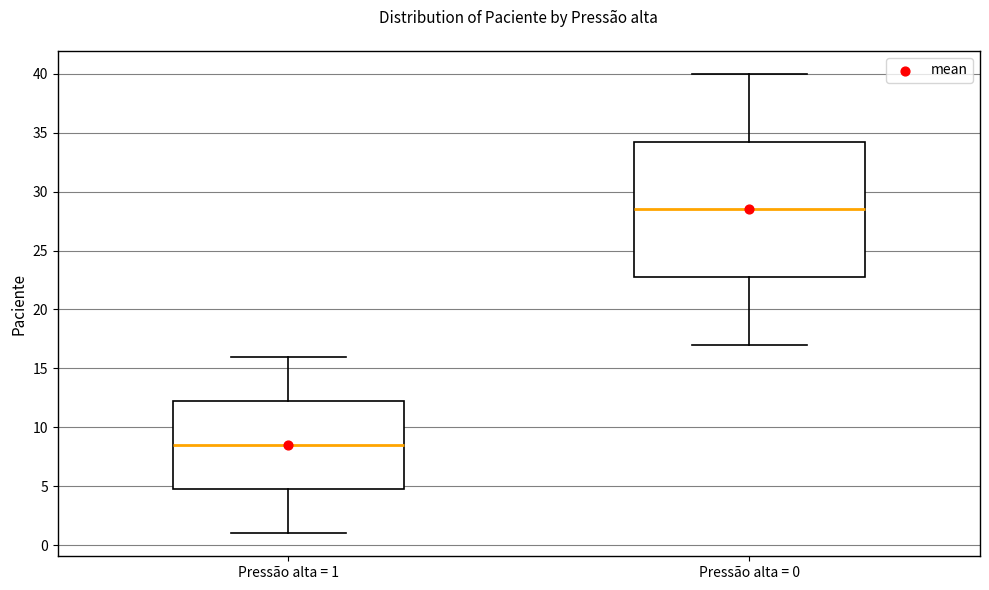

Reading left to right, read every box against the y-axis: the position of its median line, the range the box covers, and the ends of its whiskers. The values are not printed on the chart, so give them approximately, as read against the axis.

Pressão alta = 1: median 8.5, box 5.0 to 12.5, whiskers 1.0 to 16.0
Pressão alta = 0: median 28.5, box 23.0 to 34.5, whiskers 17.0 to 40.0